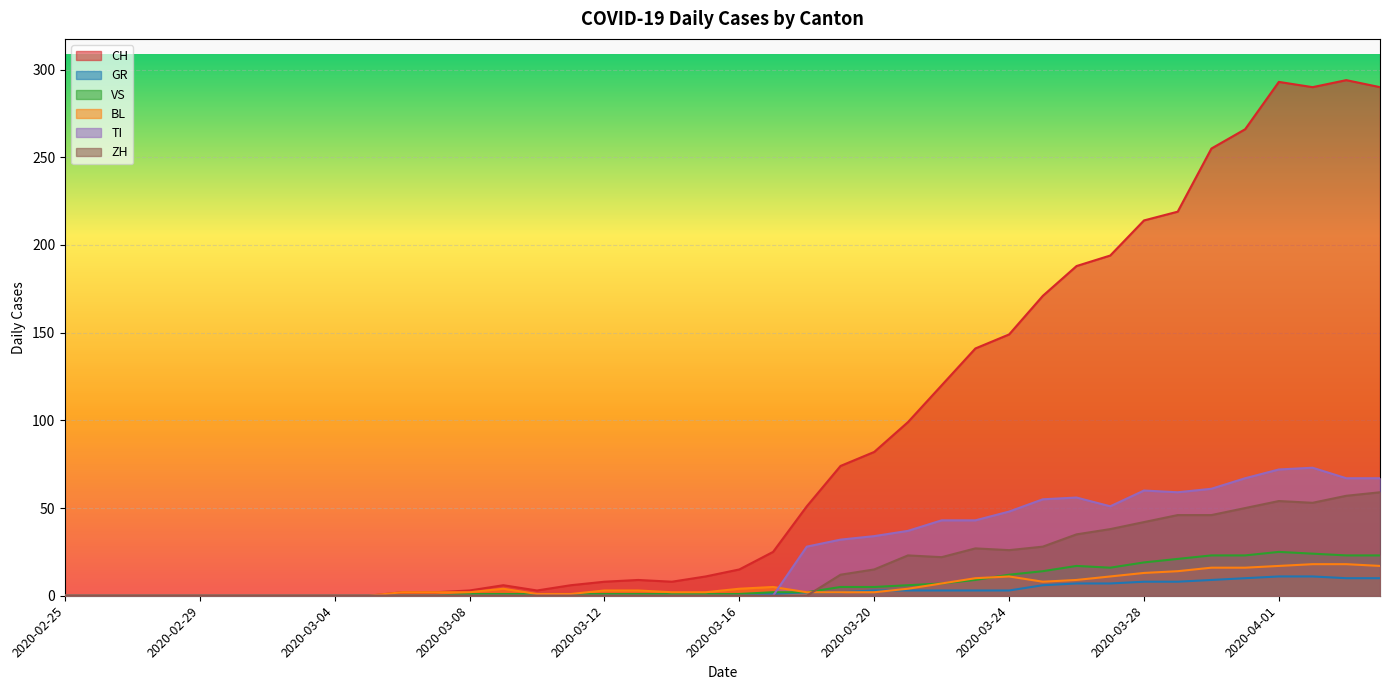

What is the difference between the second highest and second lowest values in the CH series?

293